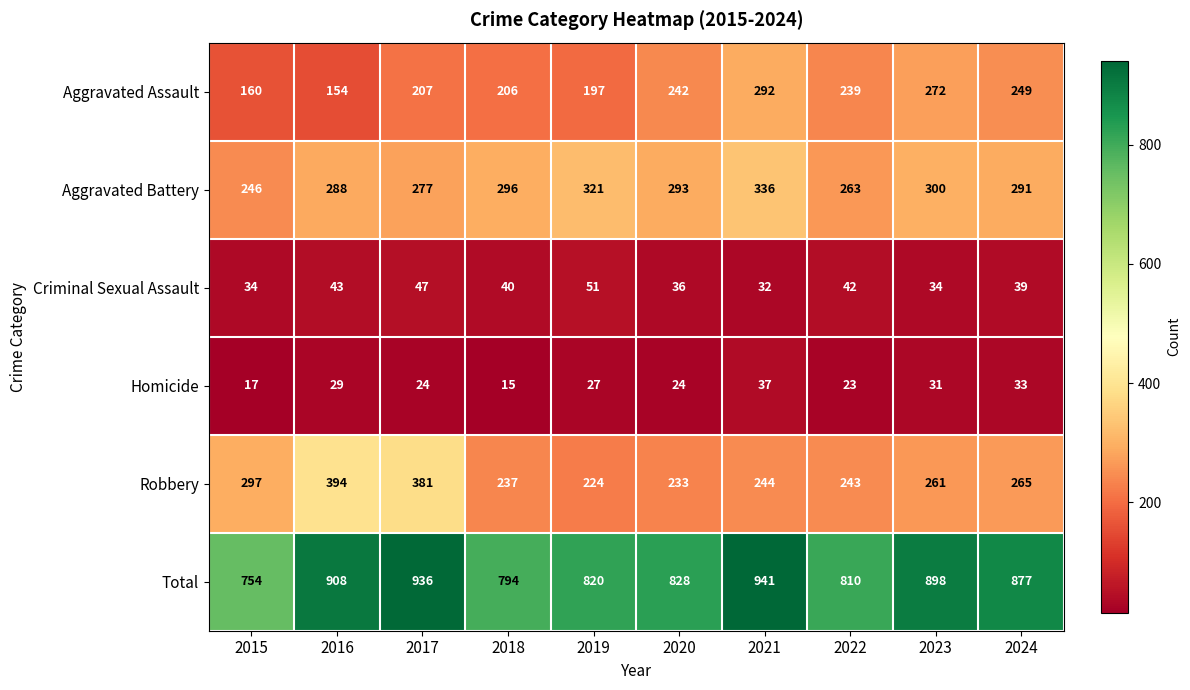

Between 2017 and 2021, which series saw the biggest shift?

Robbery